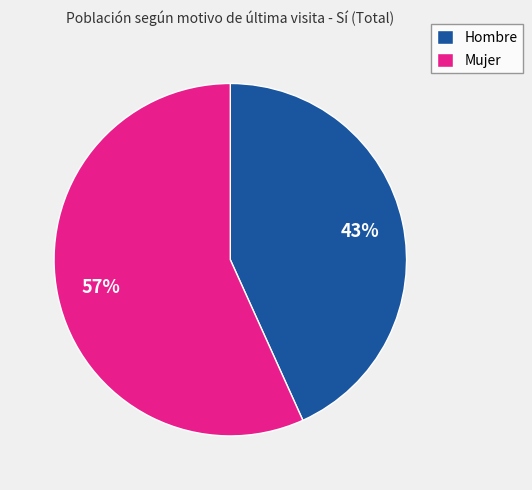

To the nearest percent, what is the difference between the largest and smallest slice percentages?

14%